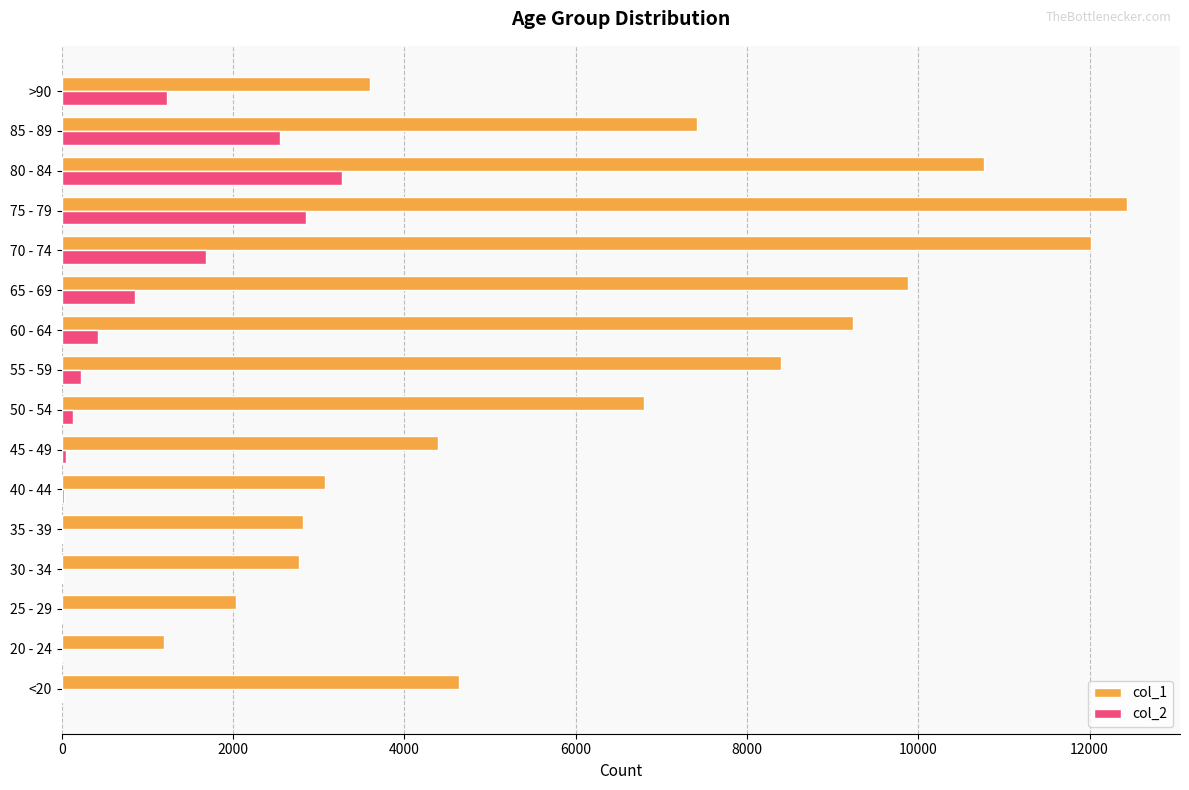

How many distinct data groups are displayed?

2